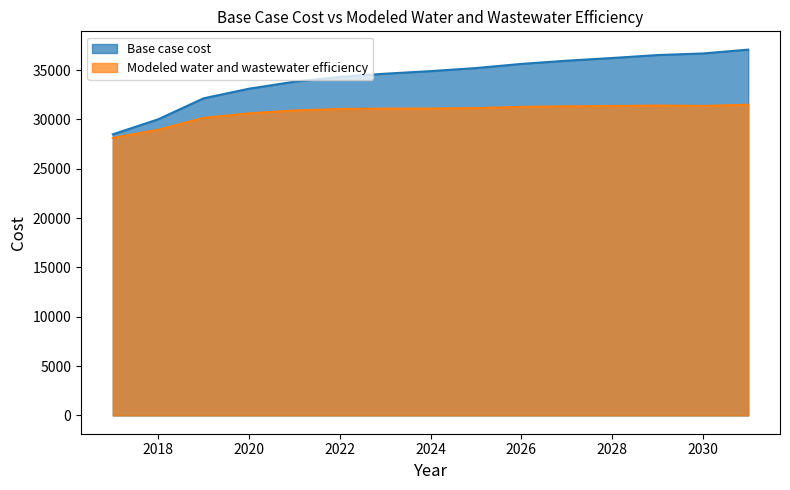

What is the value of the Modeled water and wastewater efficiency point at the 1st from the left?

28121.0